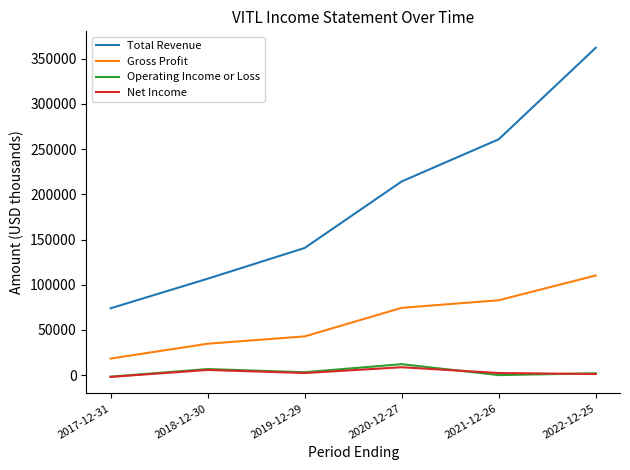

At which category is the sum across all series the highest?

2022-12-25